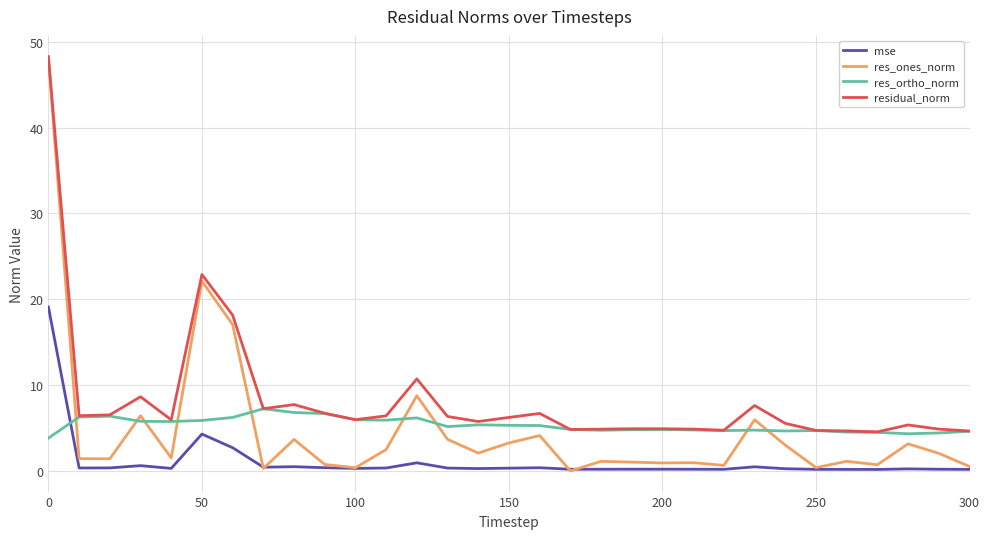

What is the greatest value displayed?

48.3